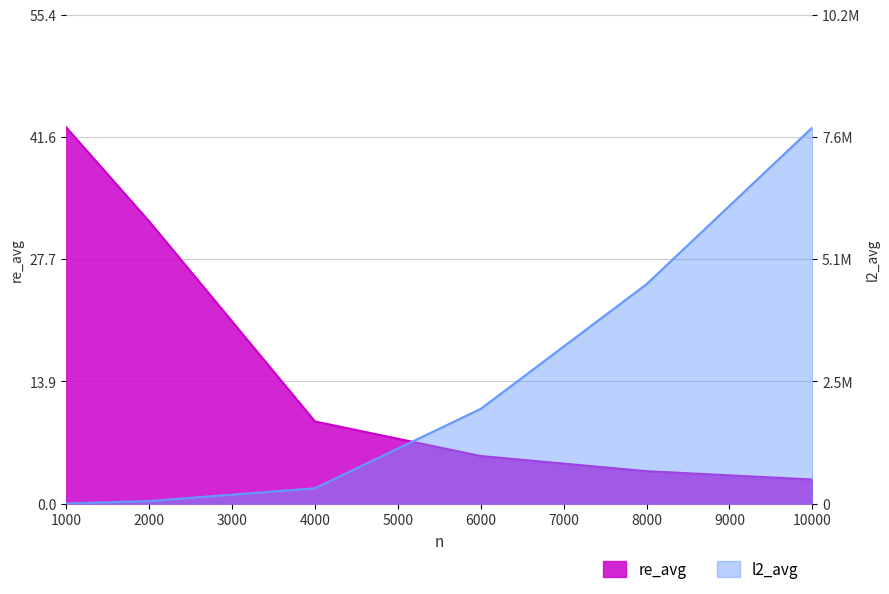

Reading left to right, extract all data points from this chart.

re_avg: 1000=42.6	2000=32.0	4000=9.3	6000=5.4	8000=3.7	10000=2.7
l2_avg: 1000=3842.1	2000=53897.5	4000=319288.3	6000=1968457.0	8000=4558101.0	10000=7812187.0